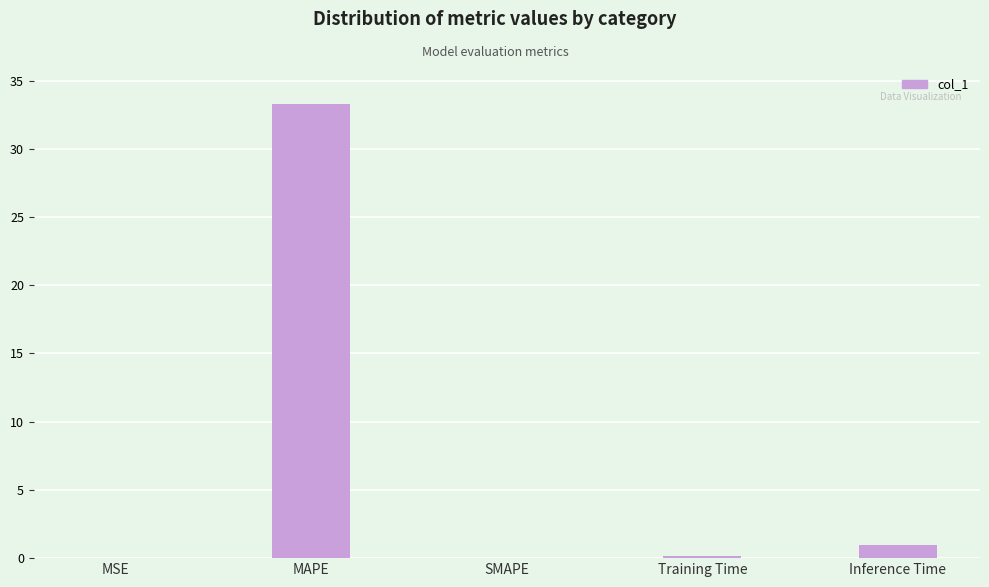

True or false: the data shows 10.2 at MAPE.

False